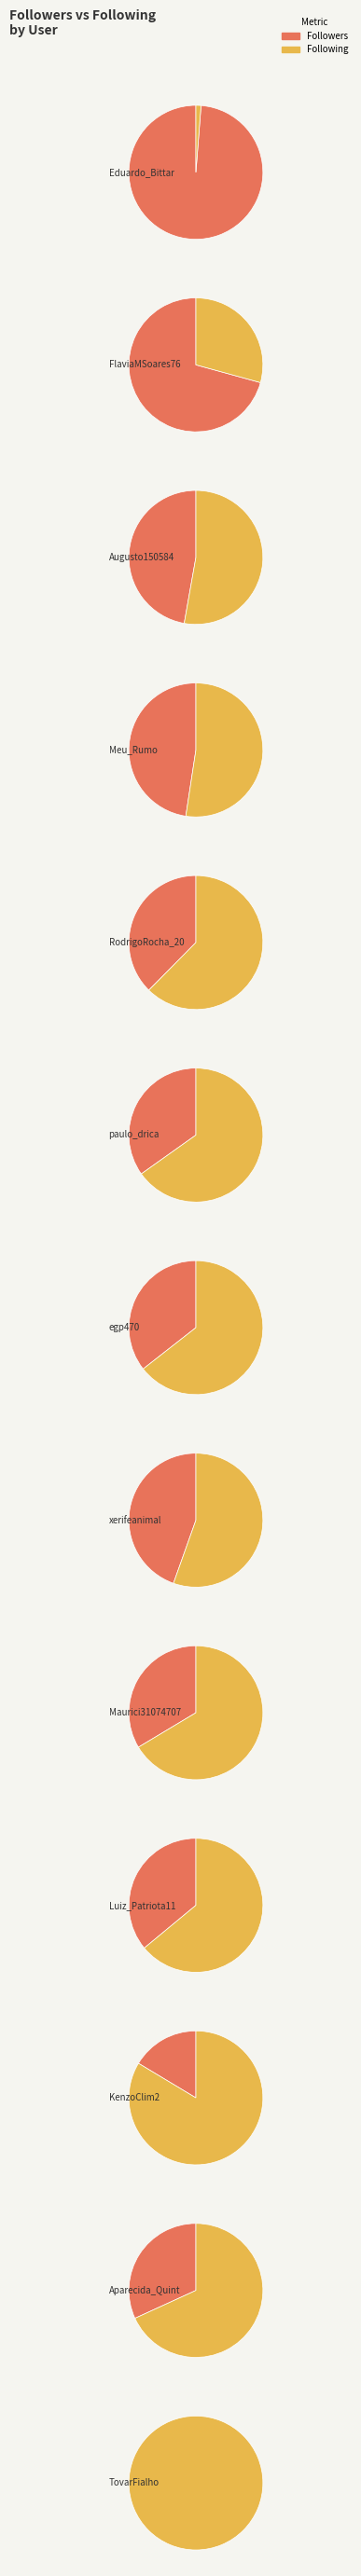

Rank the series by their average value, from highest to lowest.

Followers, Following